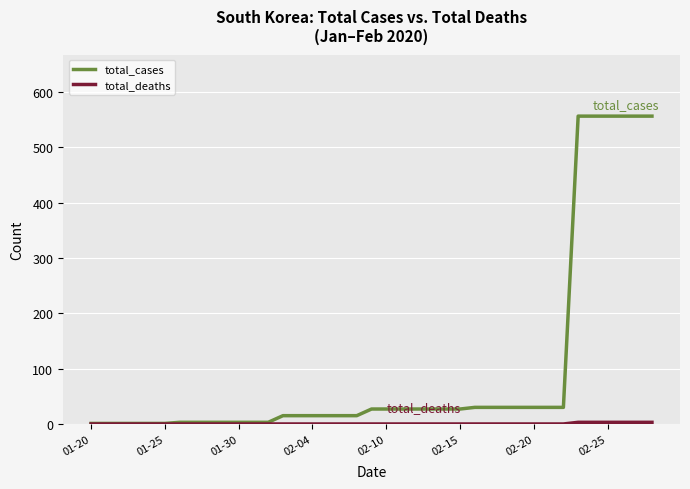

What is the maximum value shown in the chart?

556